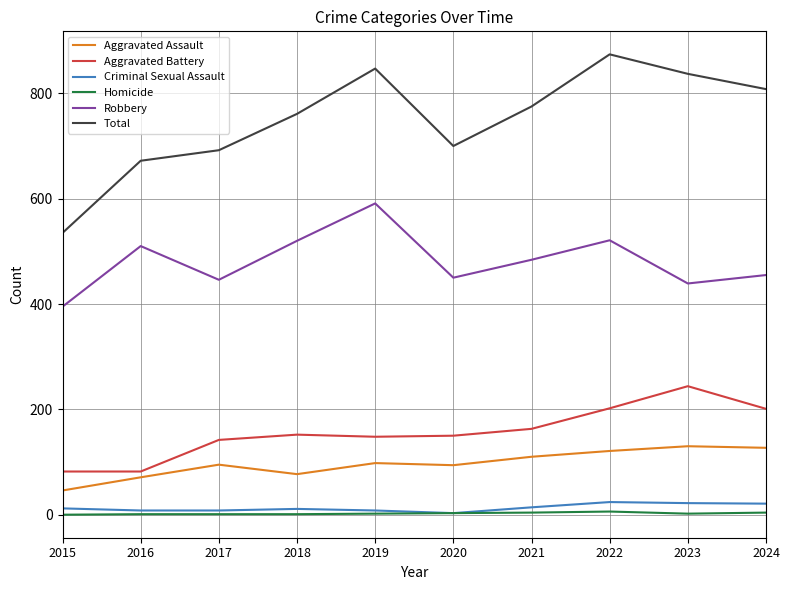

What are all the series names shown in the legend?

Aggravated Assault, Aggravated Battery, Criminal Sexual Assault, Homicide, Robbery, Total